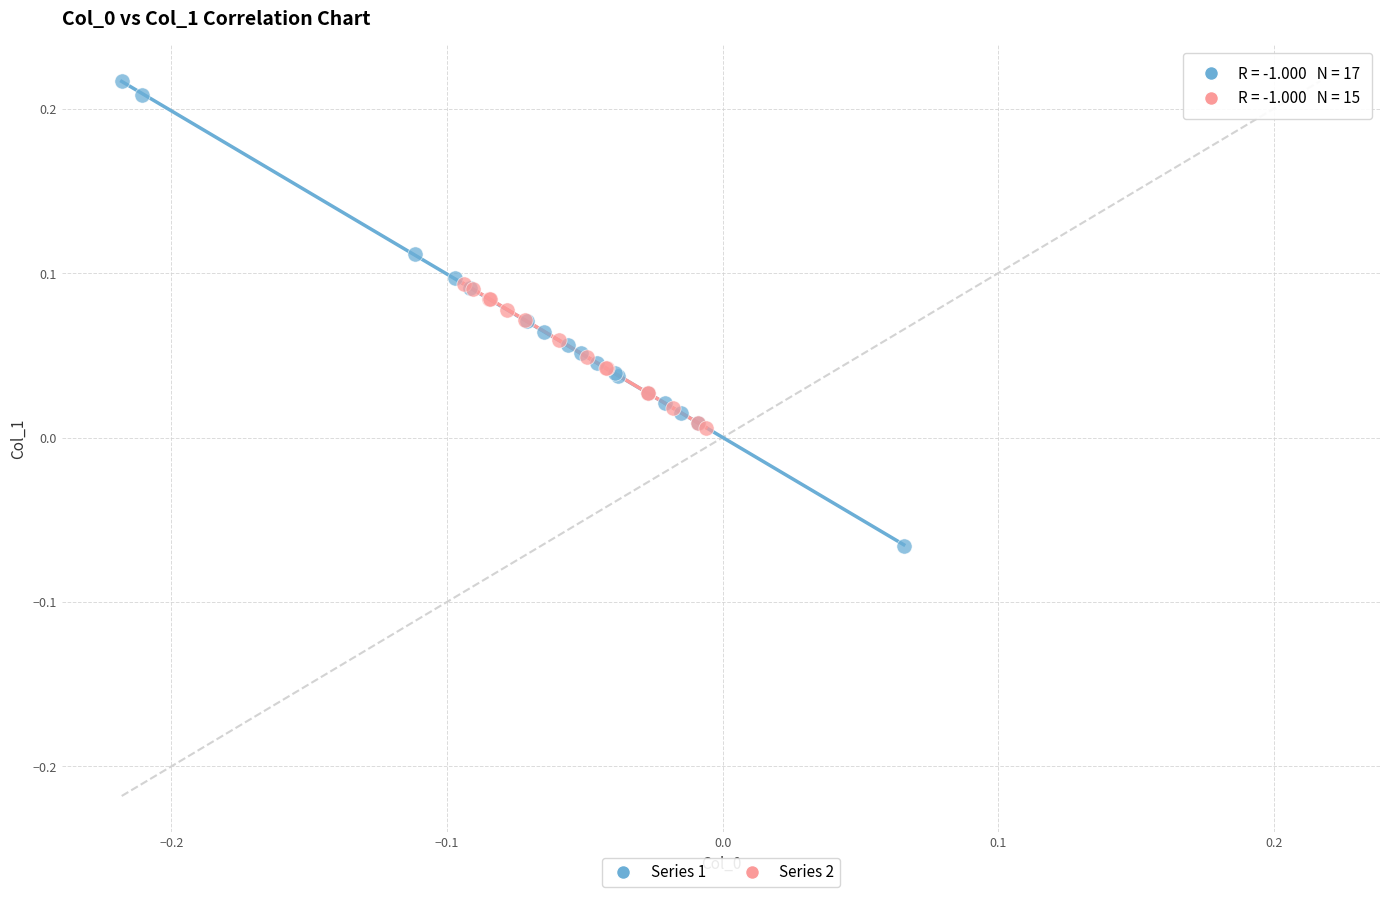

Which series contains the lowest Y value?

Series 1